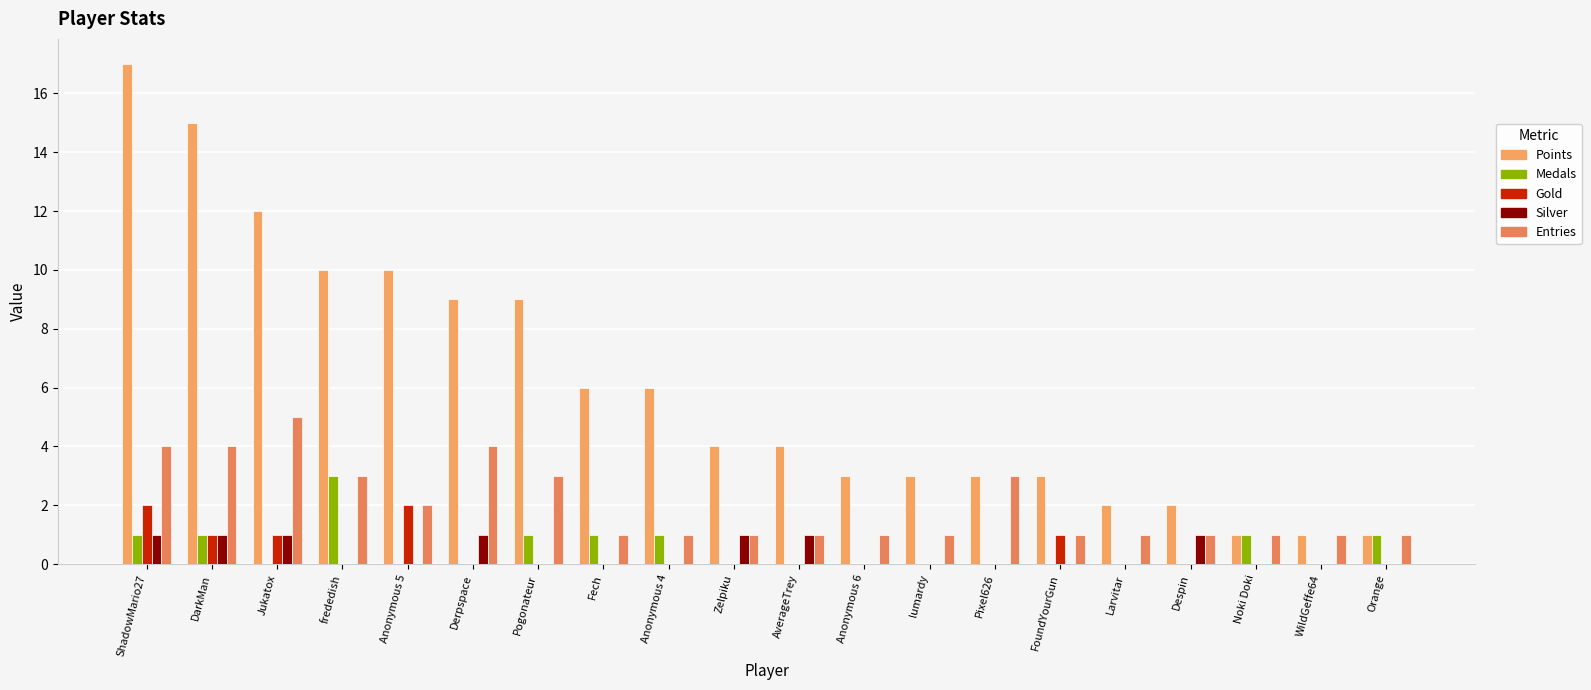

Count the number of categories in the chart.

20